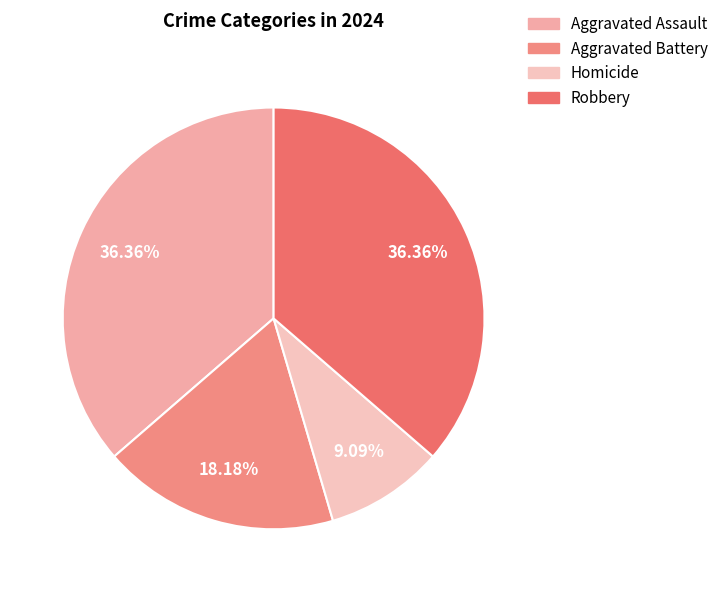

To the nearest percent, what percentage of the pie is Robbery?

36%